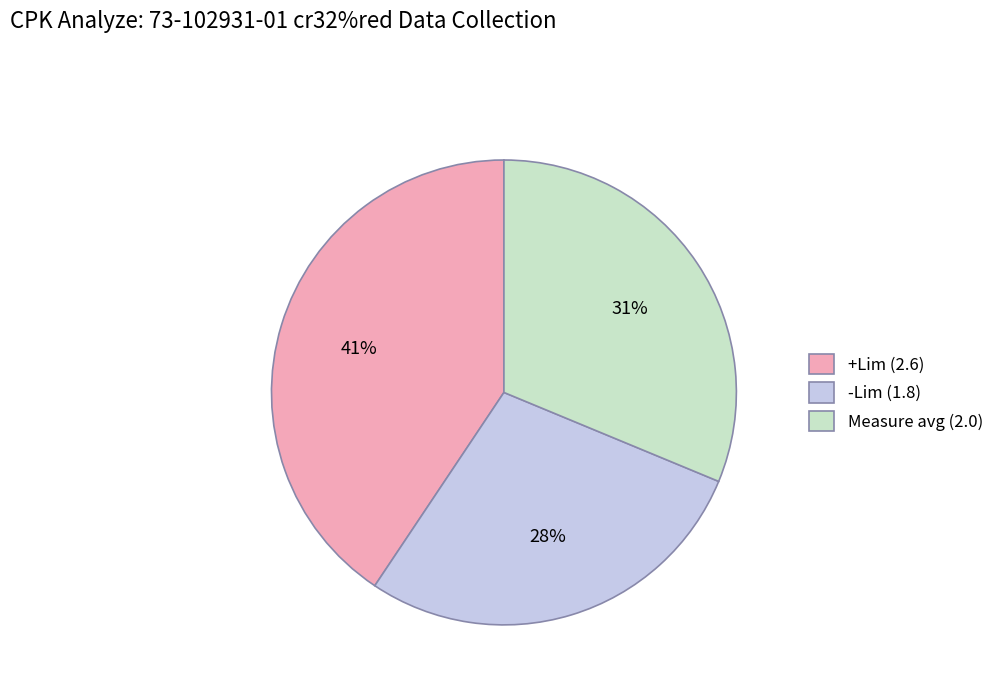

Is -Lim (1.8) the majority of the pie?

No